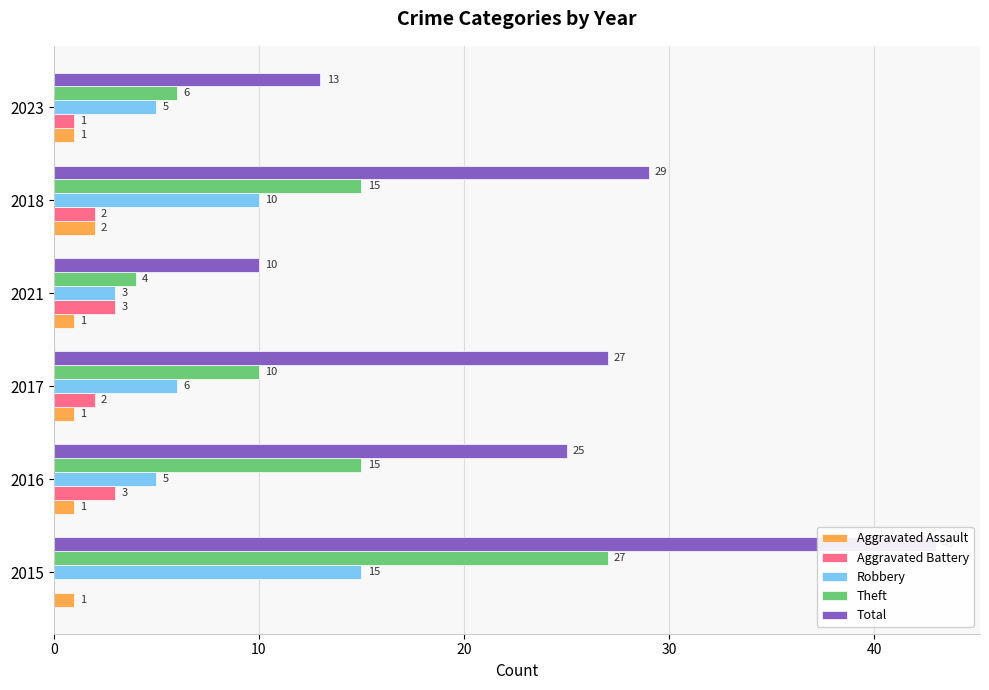

Is the value of Aggravated Assault at 2023 greater than the value of Theft at 2021?

No